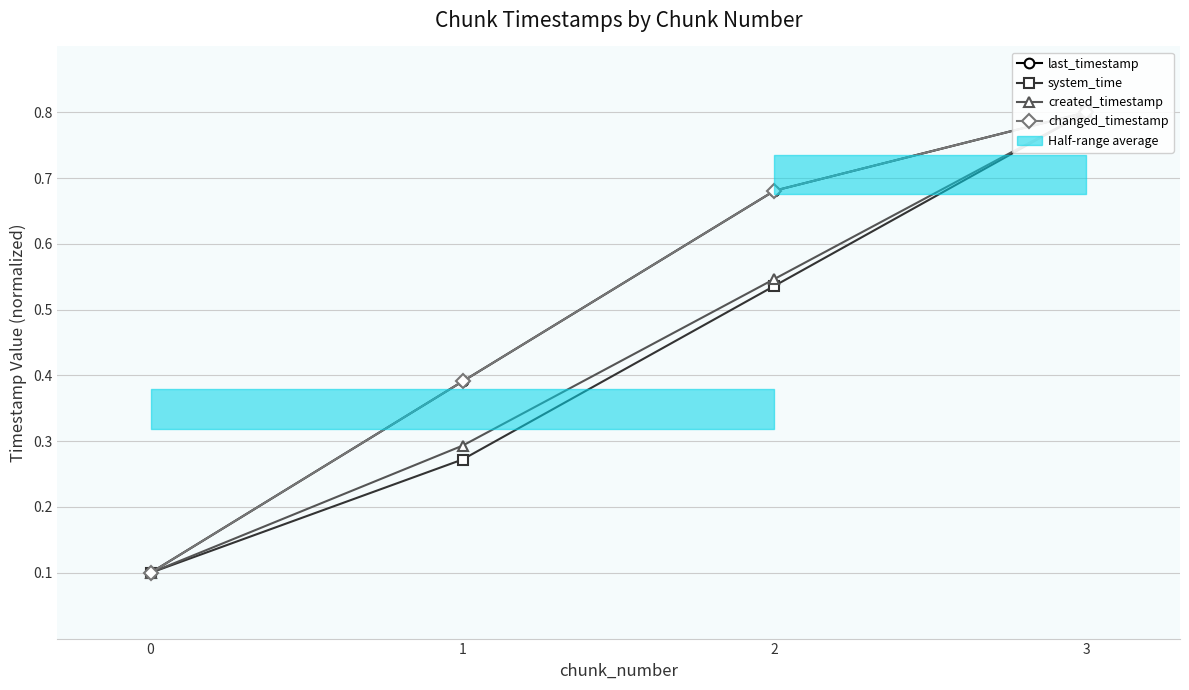

Reading right to left, transcribe all the data shown in this chart.

last_timestamp: 3=0.8	2=0.7	1=0.4	0=0.1
system_time: 3=0.8	2=0.5	1=0.3	0=0.1
created_timestamp: 3=0.8	2=0.5	1=0.3	0=0.1
changed_timestamp: 3=0.8	2=0.7	1=0.4	0=0.1